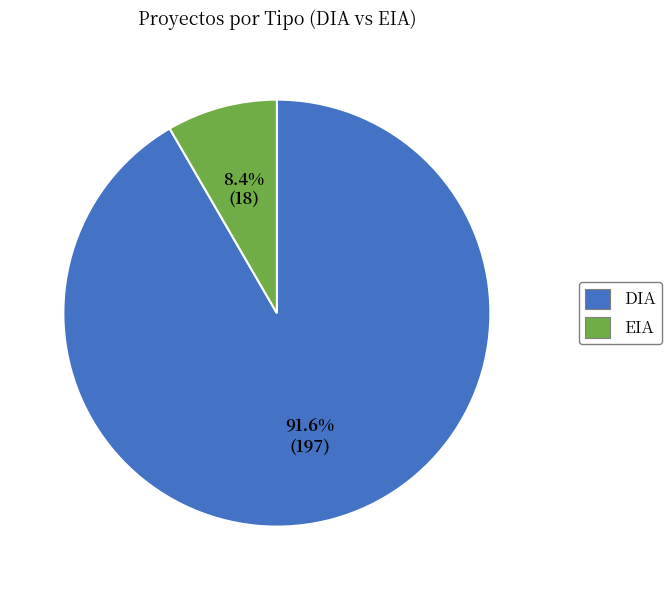

Count the number of slices in the pie.

2